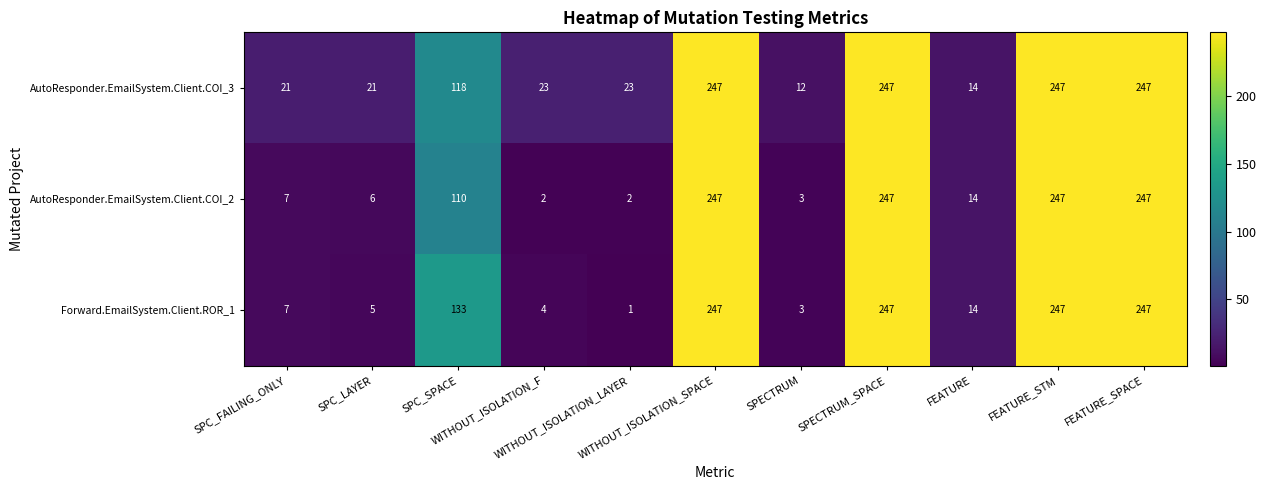

At how many categories does at least one series exceed 10?

11